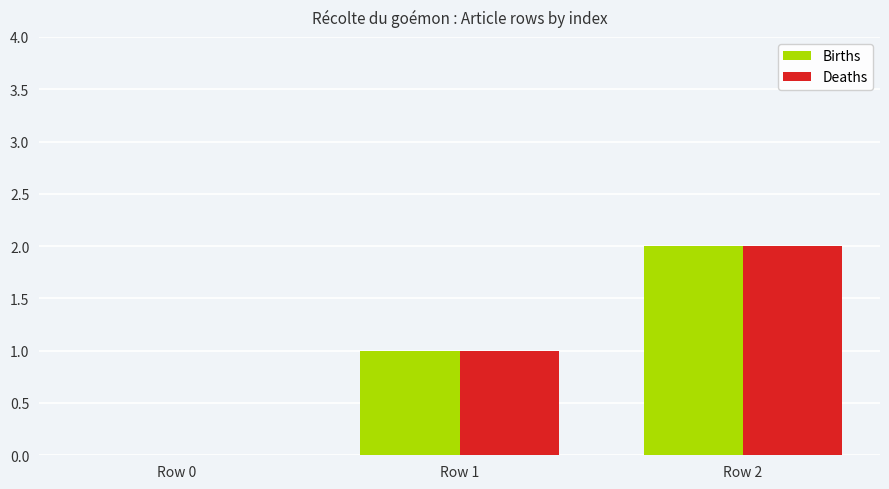

Are the bars horizontal?

No